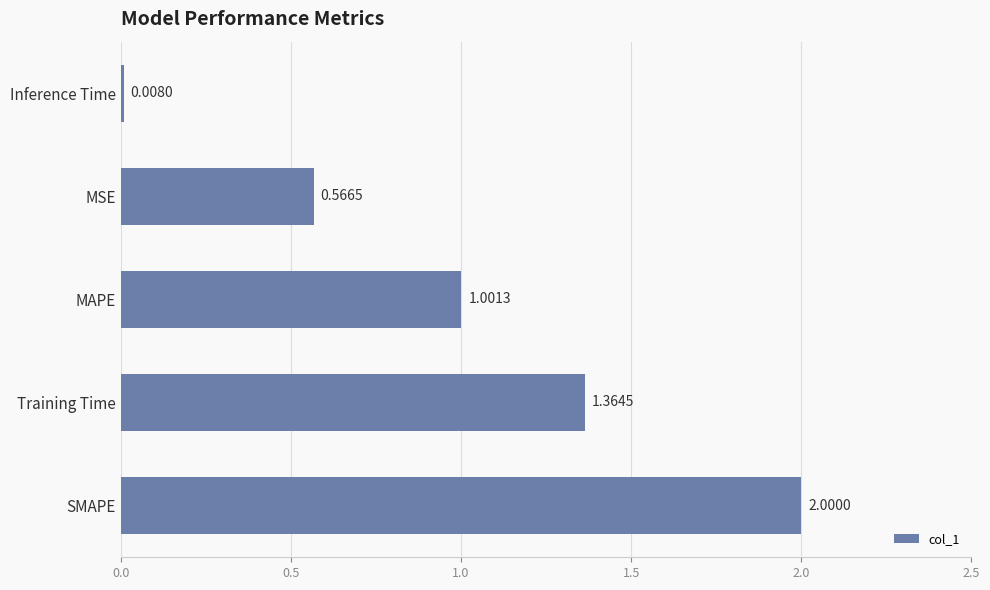

List the labels in order of value, largest first.

SMAPE, Training Time, MAPE, MSE, Inference Time